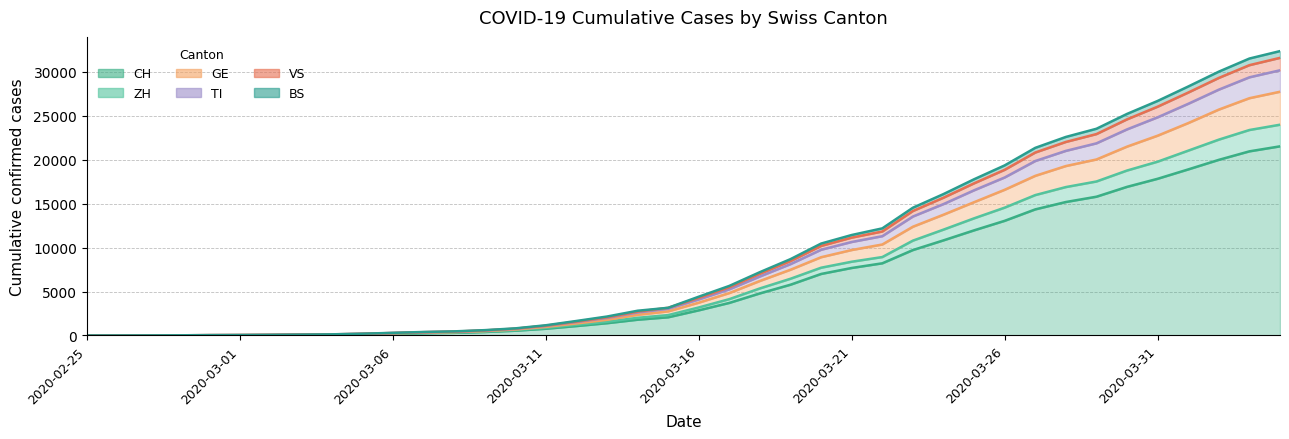

The value of CH at 2020-03-12 is 1072. True or false?

True